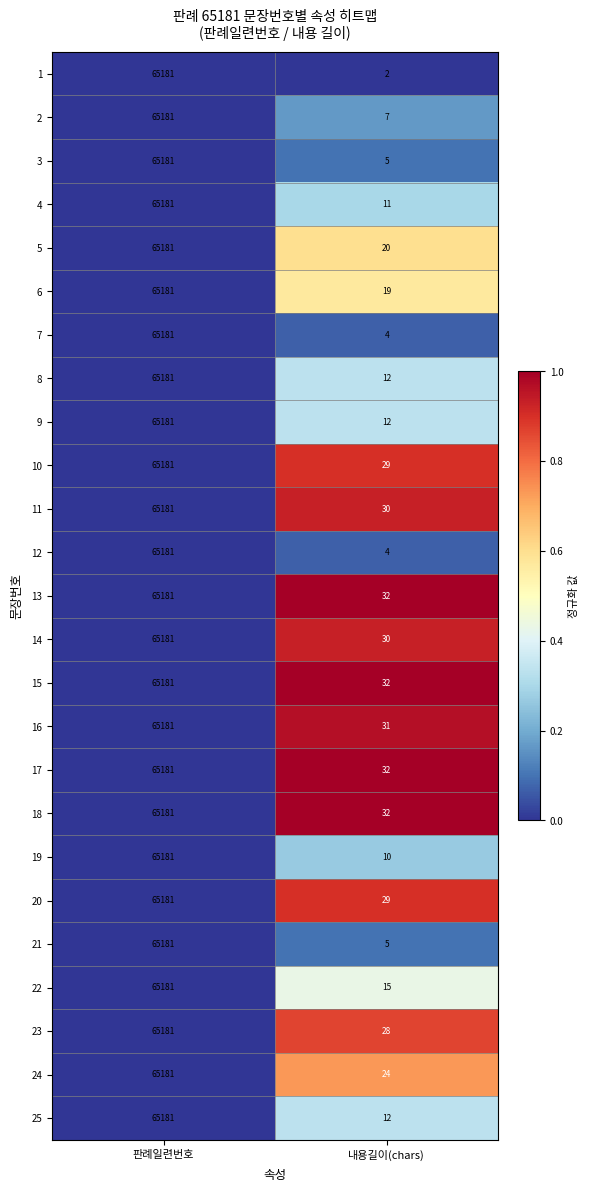

At which label is 18 closest to 32606?

내용길이(chars)